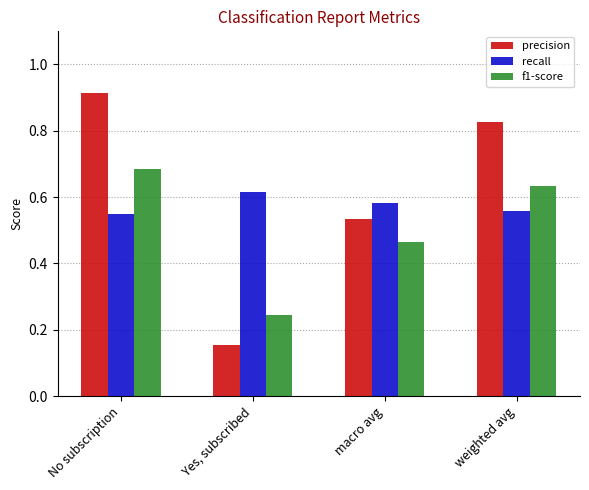

Between Yes, subscribed and weighted avg, which series saw the biggest shift?

precision